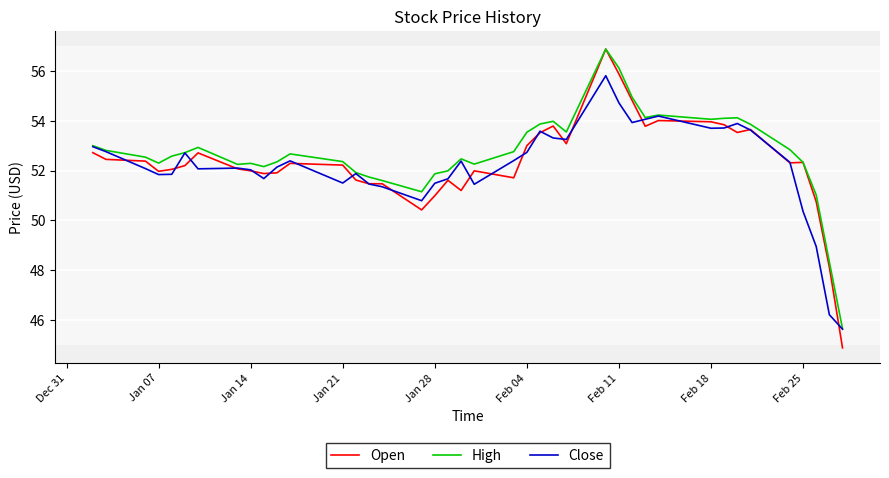

Which series has the widest spread of values?

Open